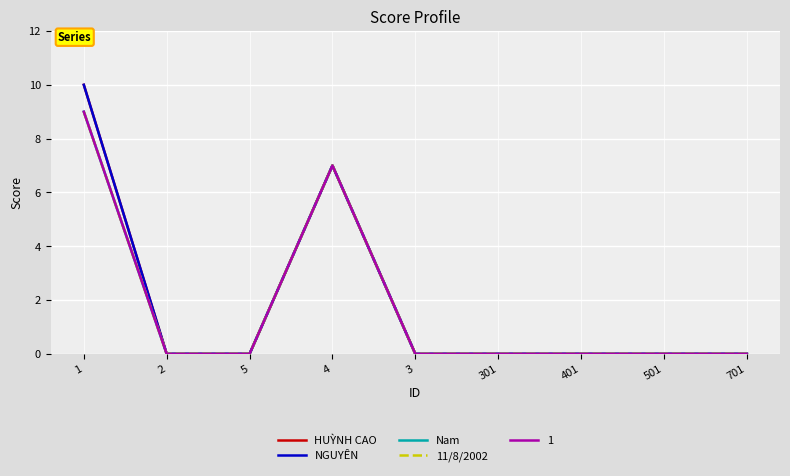

Does the chart have visible grid lines?

Yes